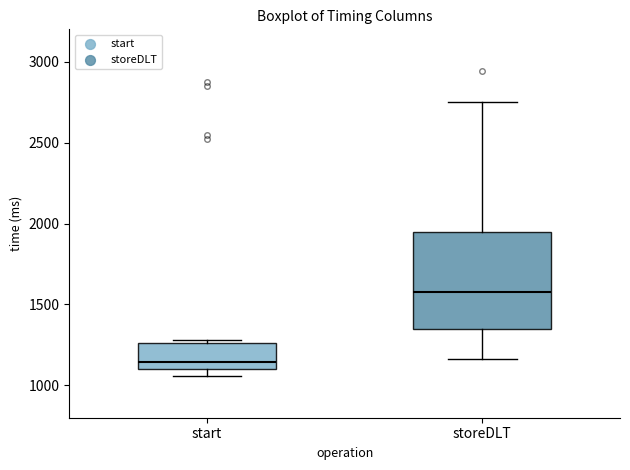

Reading left to right, read every box against the y-axis: the position of its median line, the range the box covers, and the ends of its whiskers. The values are not printed on the chart, so give them approximately, as read against the axis.

start: median 1150, box 1100 to 1250, whiskers 1050 to 1300
storeDLT: median 1600, box 1350 to 1950, whiskers 1150 to 2750